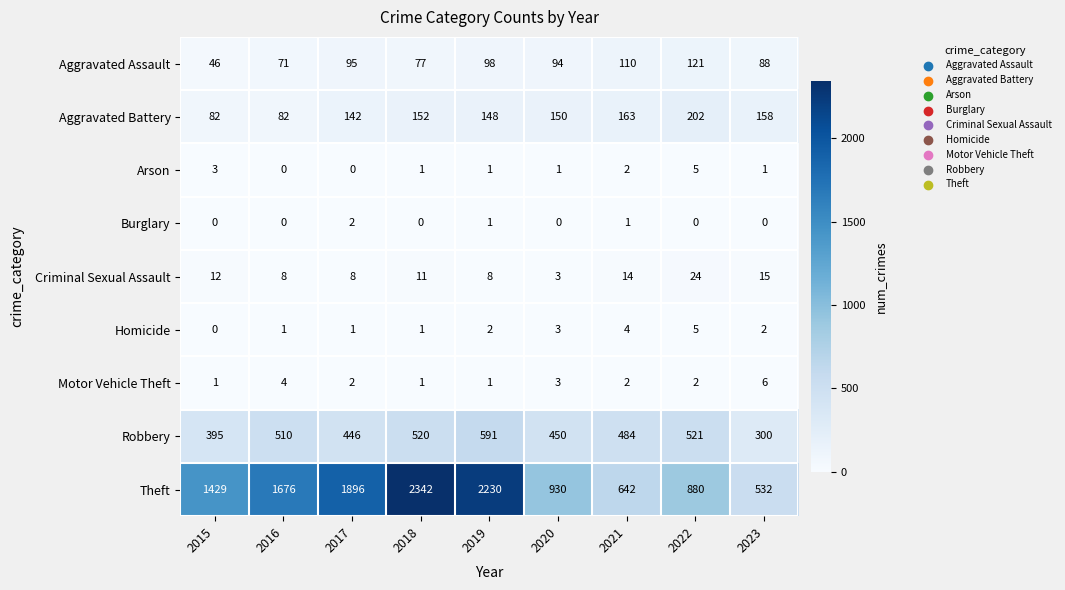

What is the difference between the Aggravated Assault values at 2019 and 2022?

23